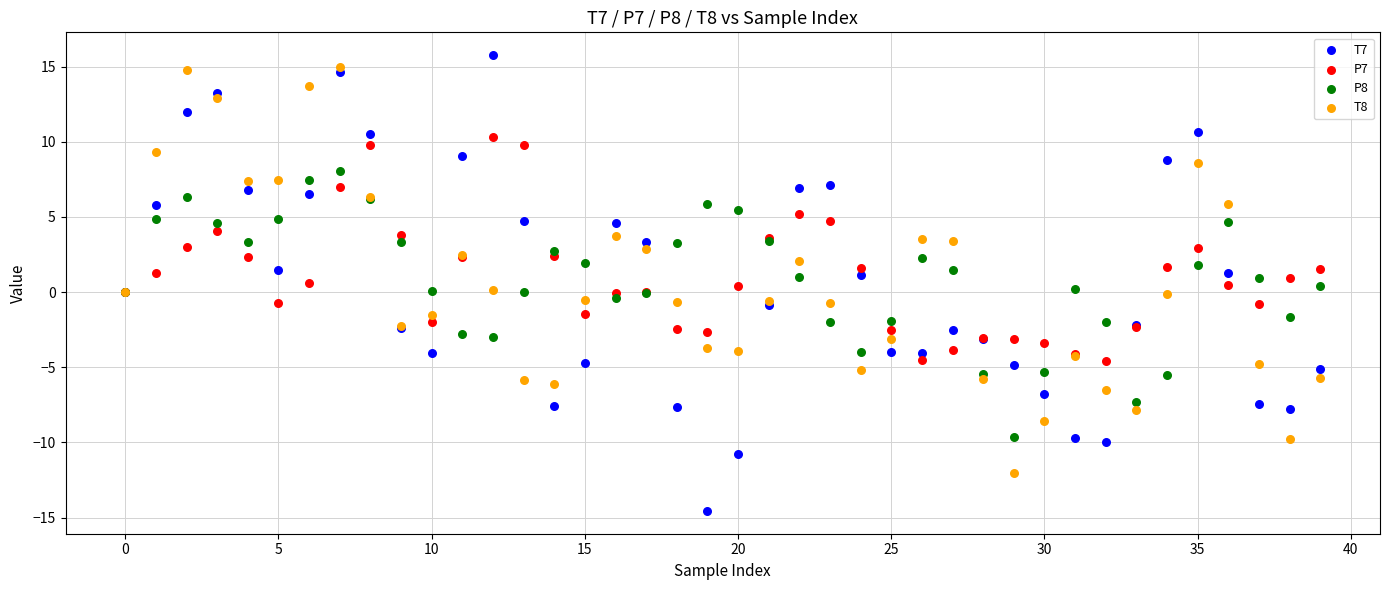

Which series reaches the minimum Y coordinate?

T7